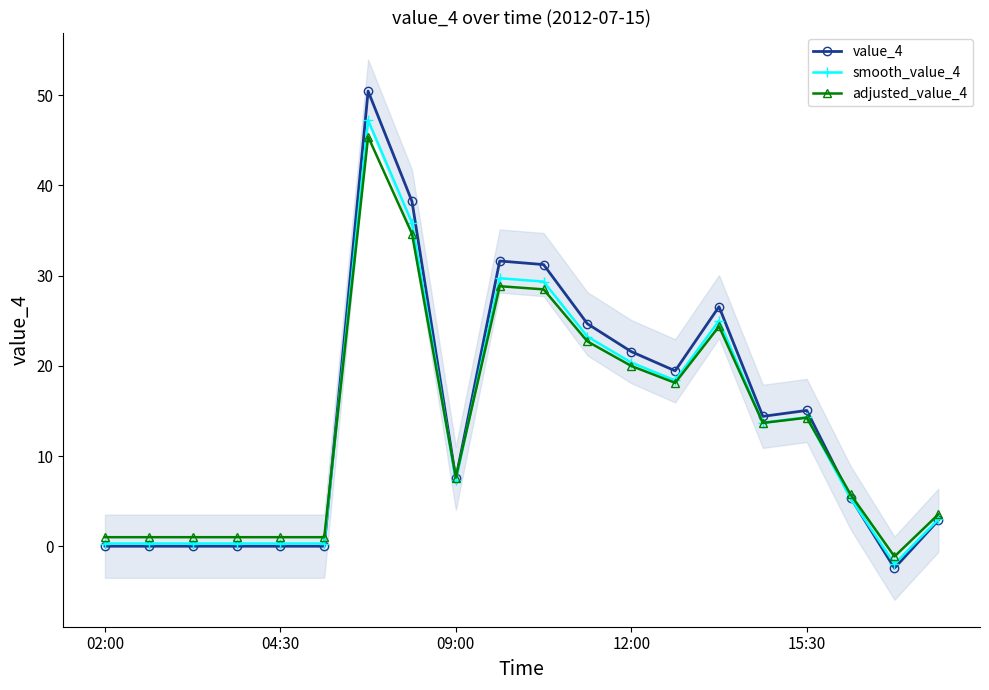

Which series ends up on top after the final intersection of adjusted_value_4 and value_4?

adjusted_value_4